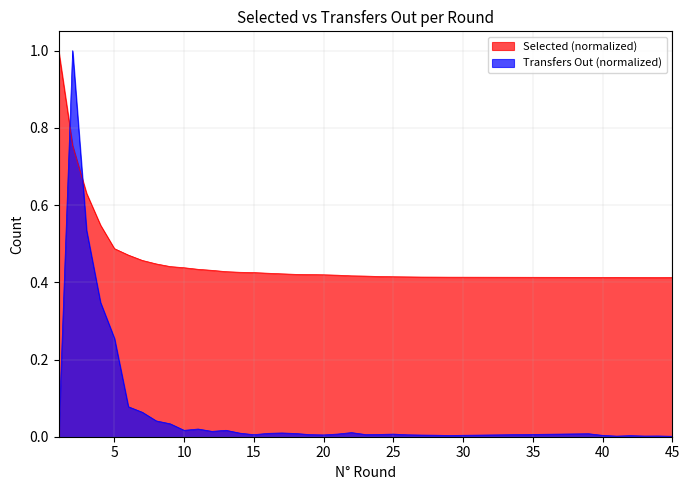

Rank the series at 16 from lowest to highest value.

transfers_out, selected